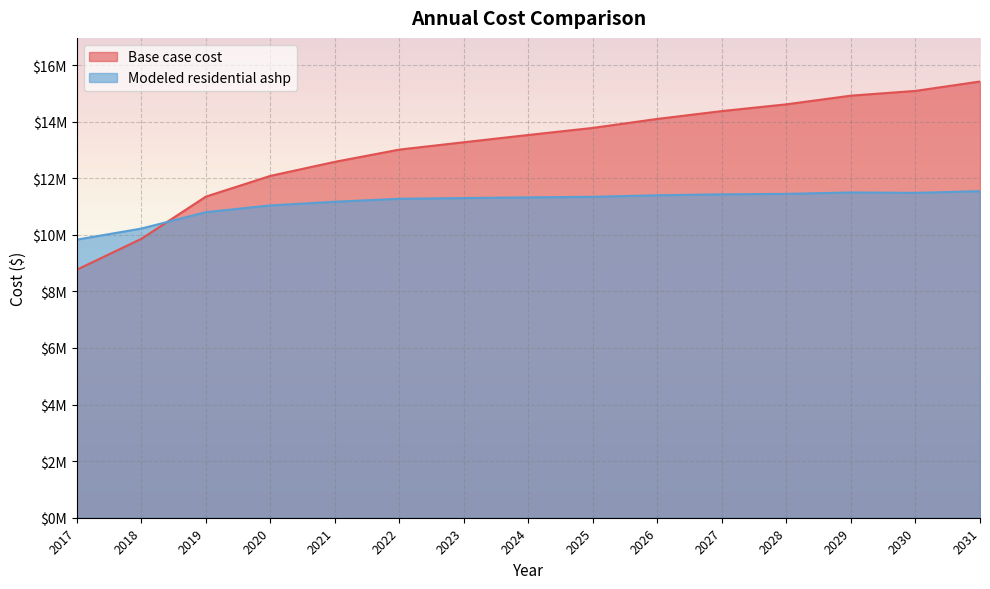

What is the highest value of the Base case cost series?

15419027.0